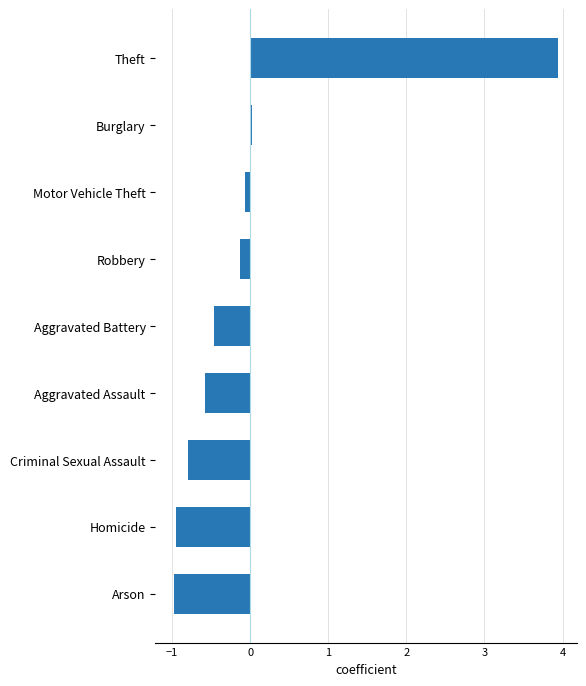

At which label is the value closest to 1?

Burglary